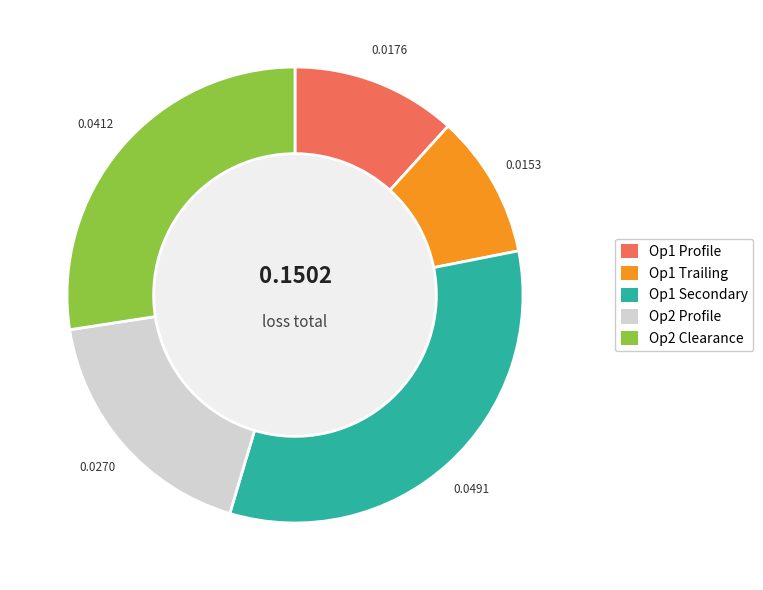

How many slices are in this pie chart?

5